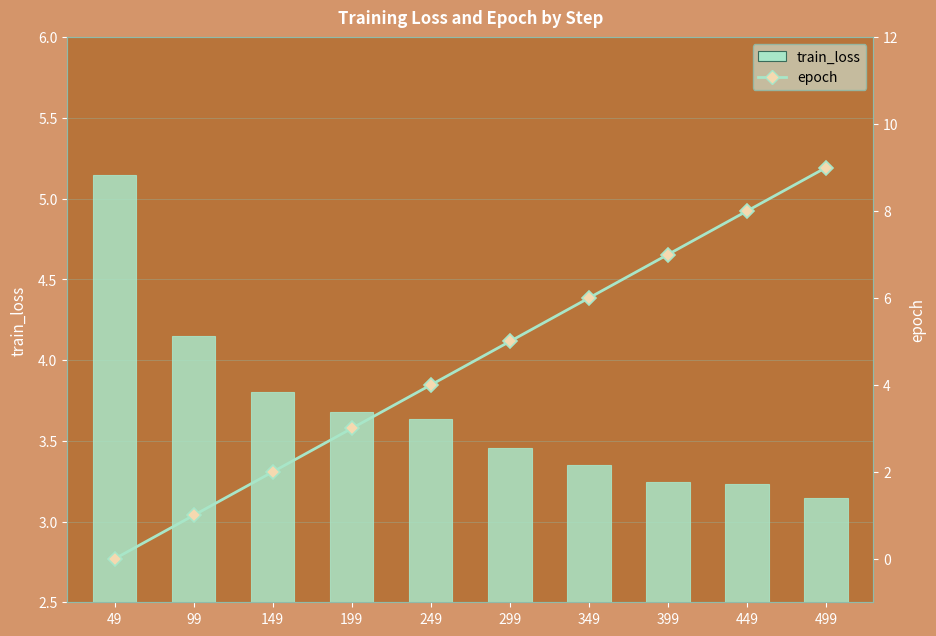

Where does the epoch series first go above 5?

349